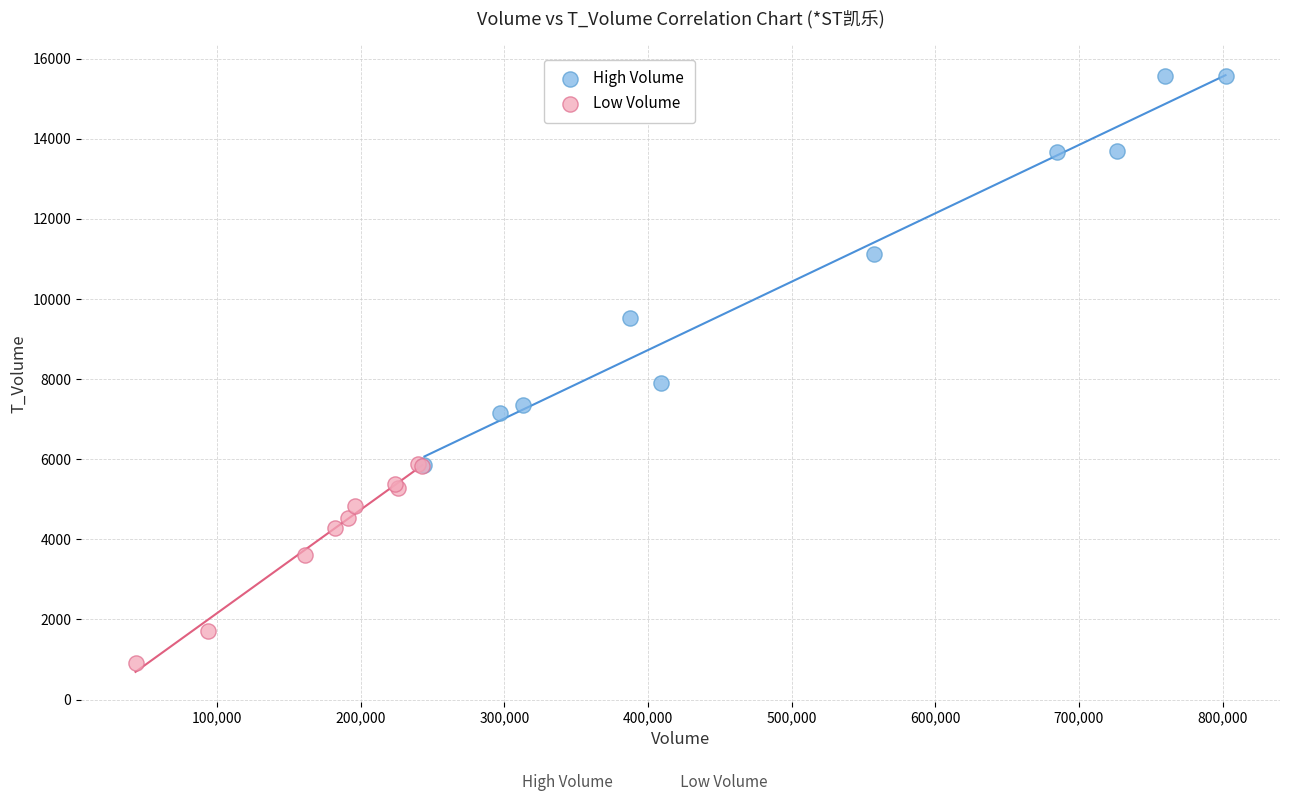

Which series contains the highest Y value?

High Volume